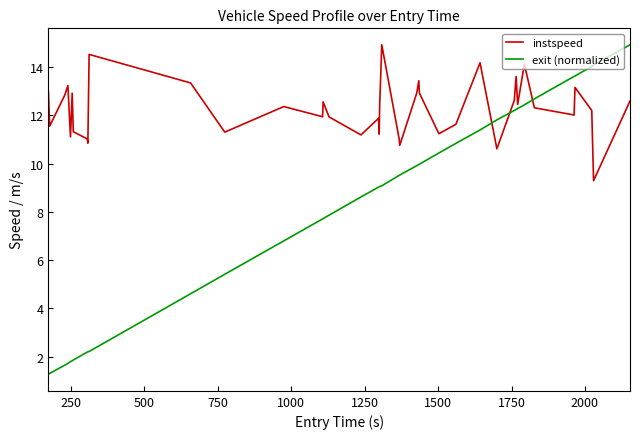

Which series has the largest total across all categories?

instspeed